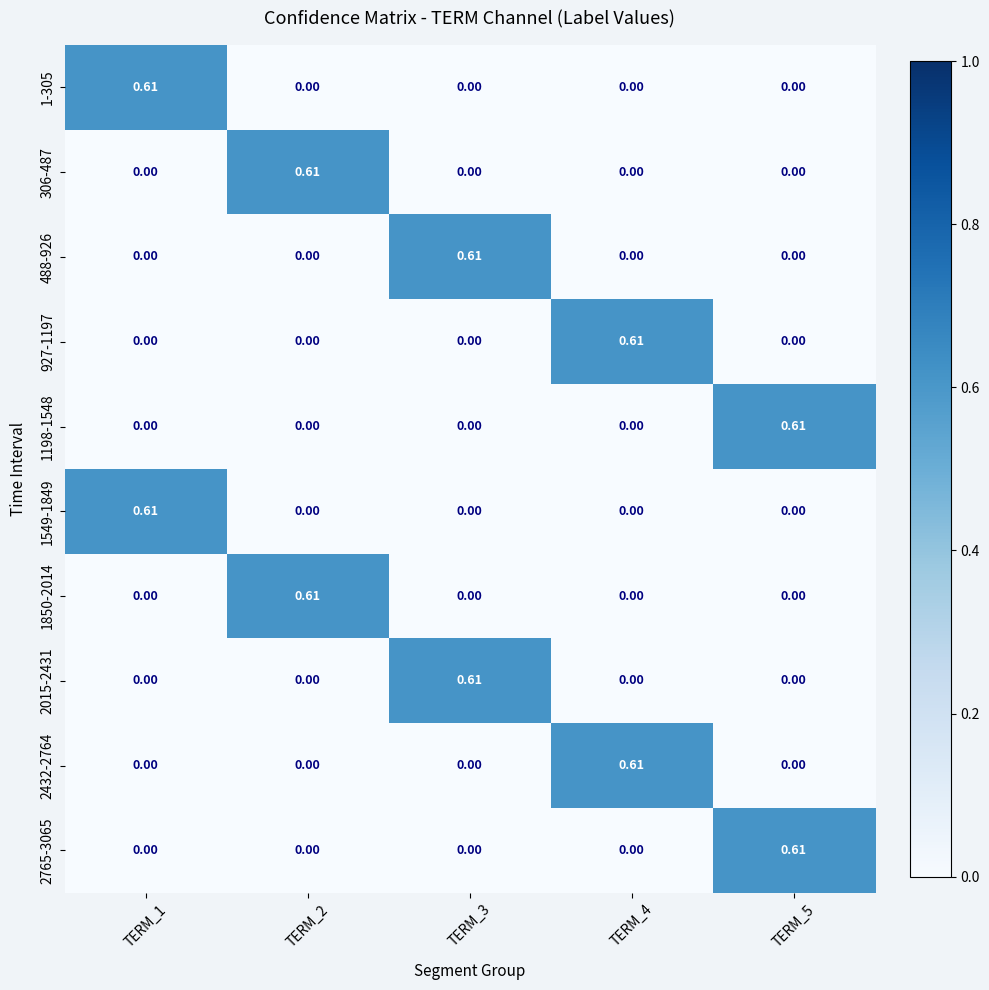

How many positive values does the 488-926 series have?

1